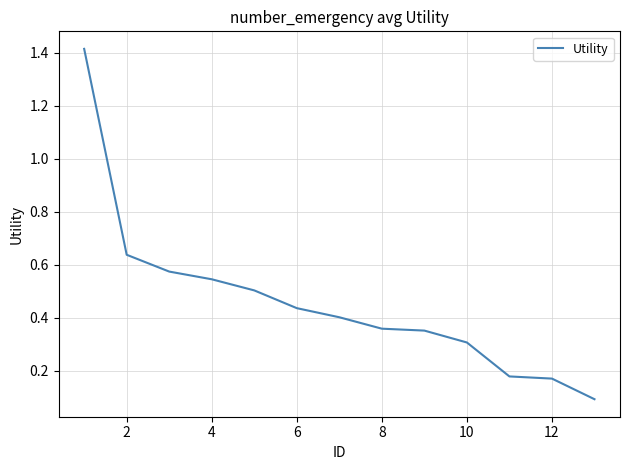

What is the maximum value shown in the chart?

1.4